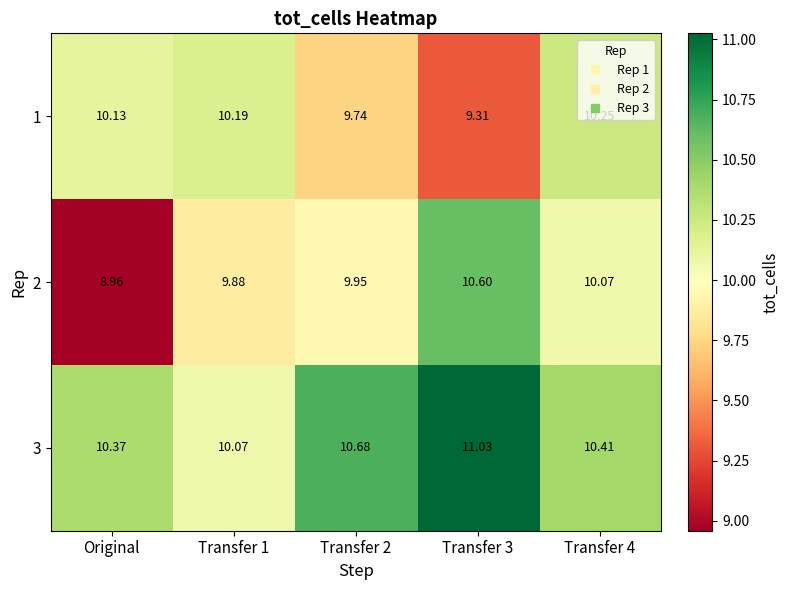

Where does the 1 series first go above 10?

Original